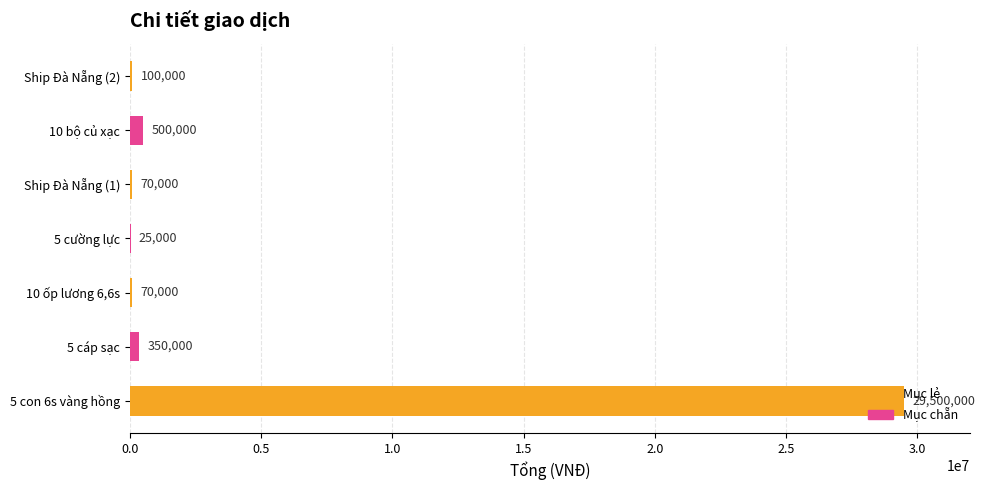

The value at 5 con 6s vàng hồng is 29500000. True or false?

True